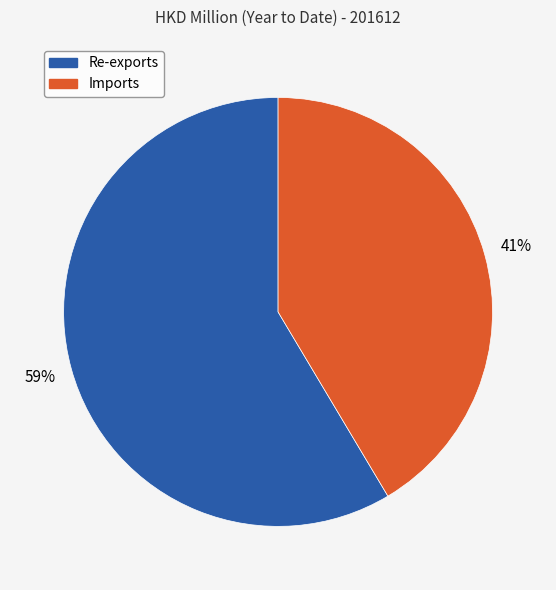

Approximately how many times larger is the value at Imports compared to Re-exports?

0.7